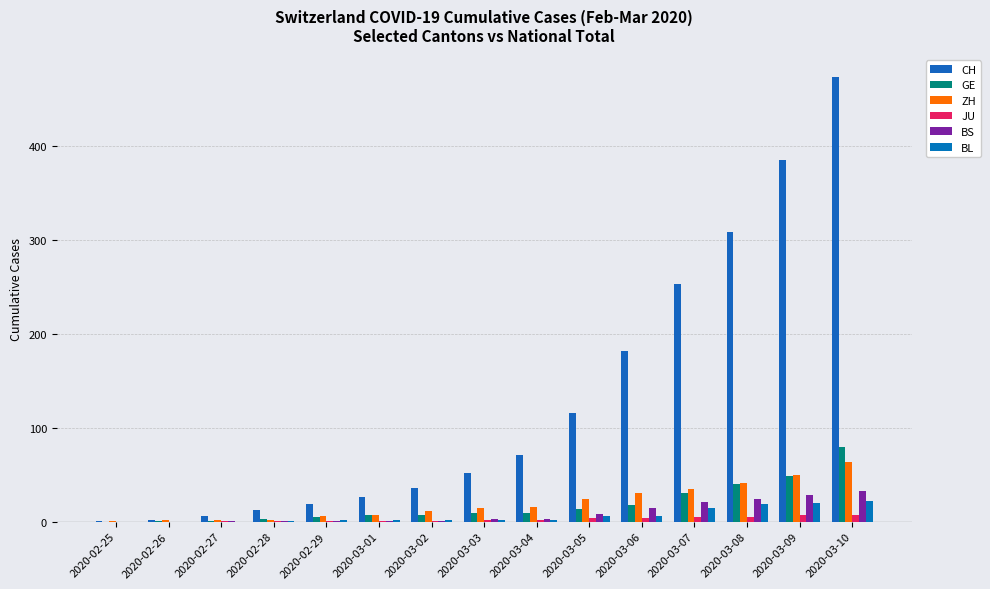

Does the chart contain stacked bars?

No